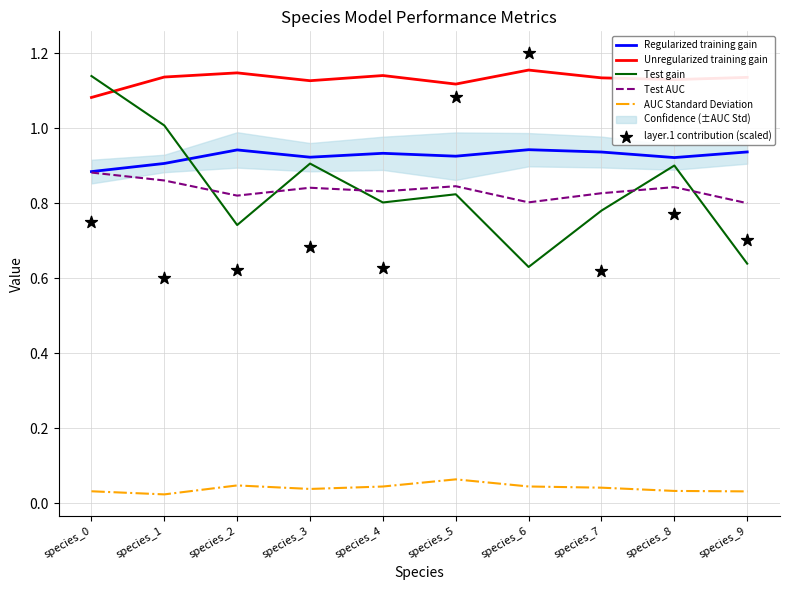

What are all the series names shown in the legend?

Regularized training gain, Unregularized training gain, Test gain, Test AUC, AUC Standard Deviation, layer.1 contribution (scaled)